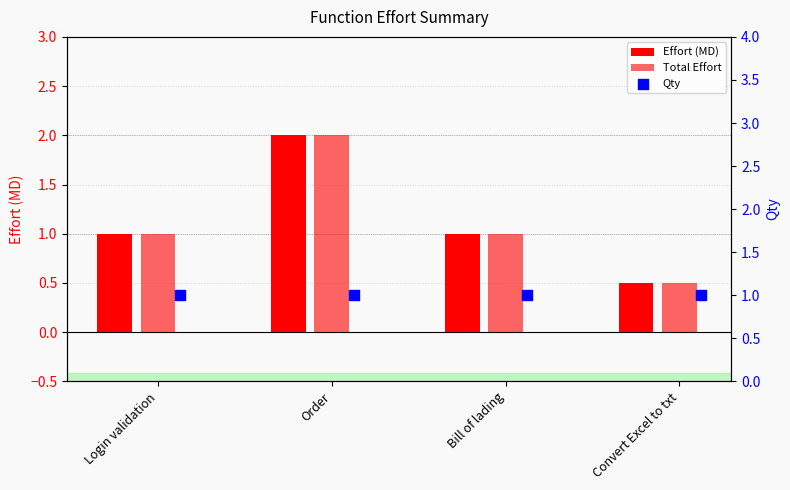

At which category is the sum across all series the highest?

Order